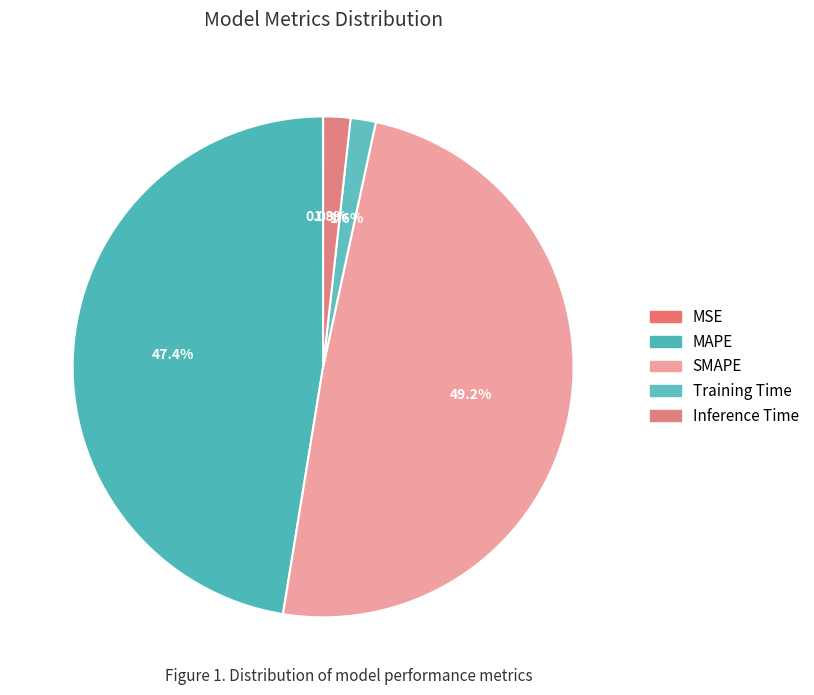

To the nearest percent, what percentage of the pie is MAPE?

47%